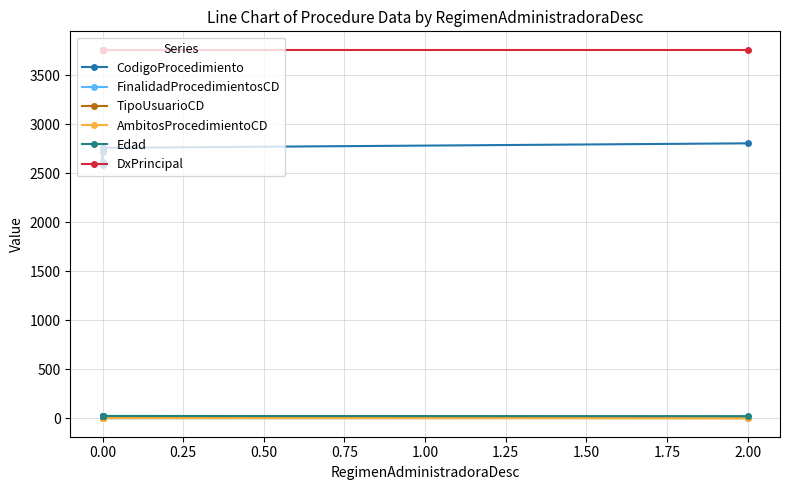

What is the sum of the FinalidadProcedimientosCD values at 2.00 and 0.00?

4